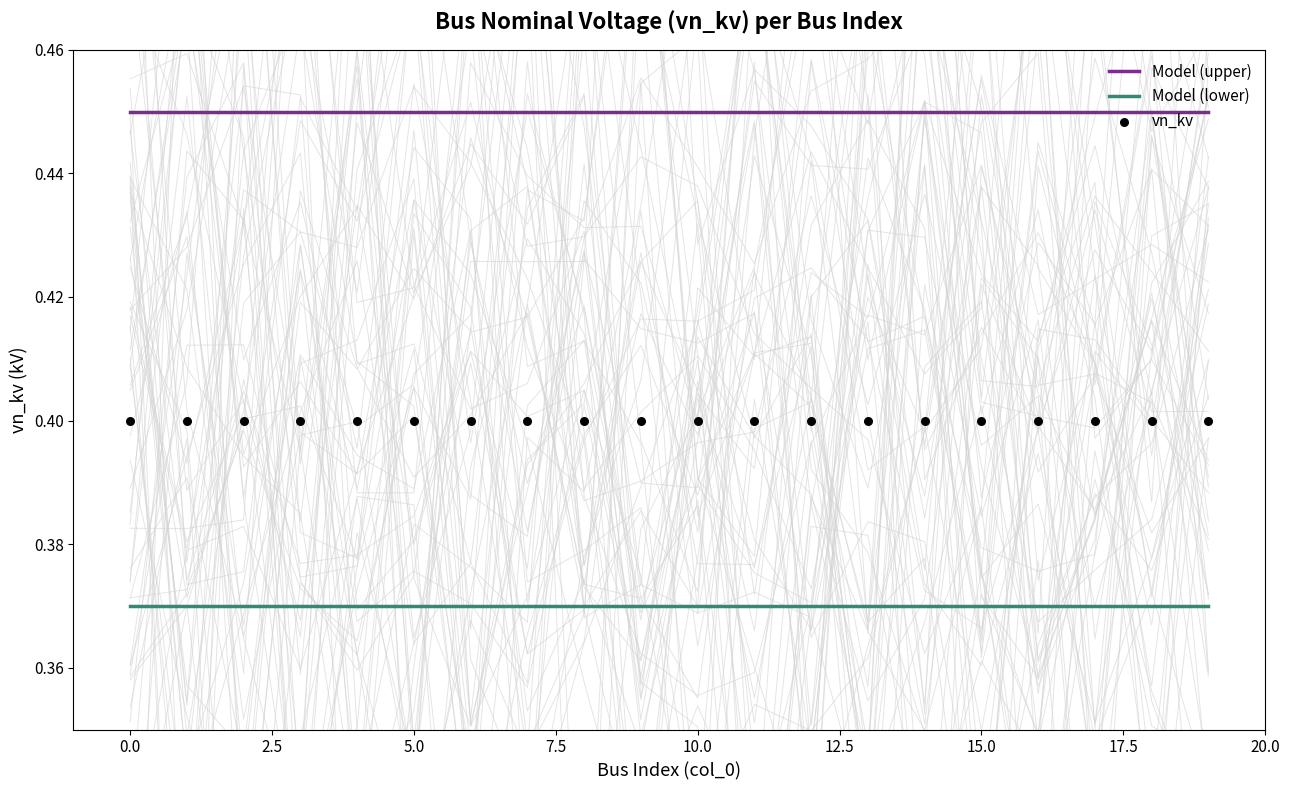

Which series contains the highest Y value?

Model (upper)